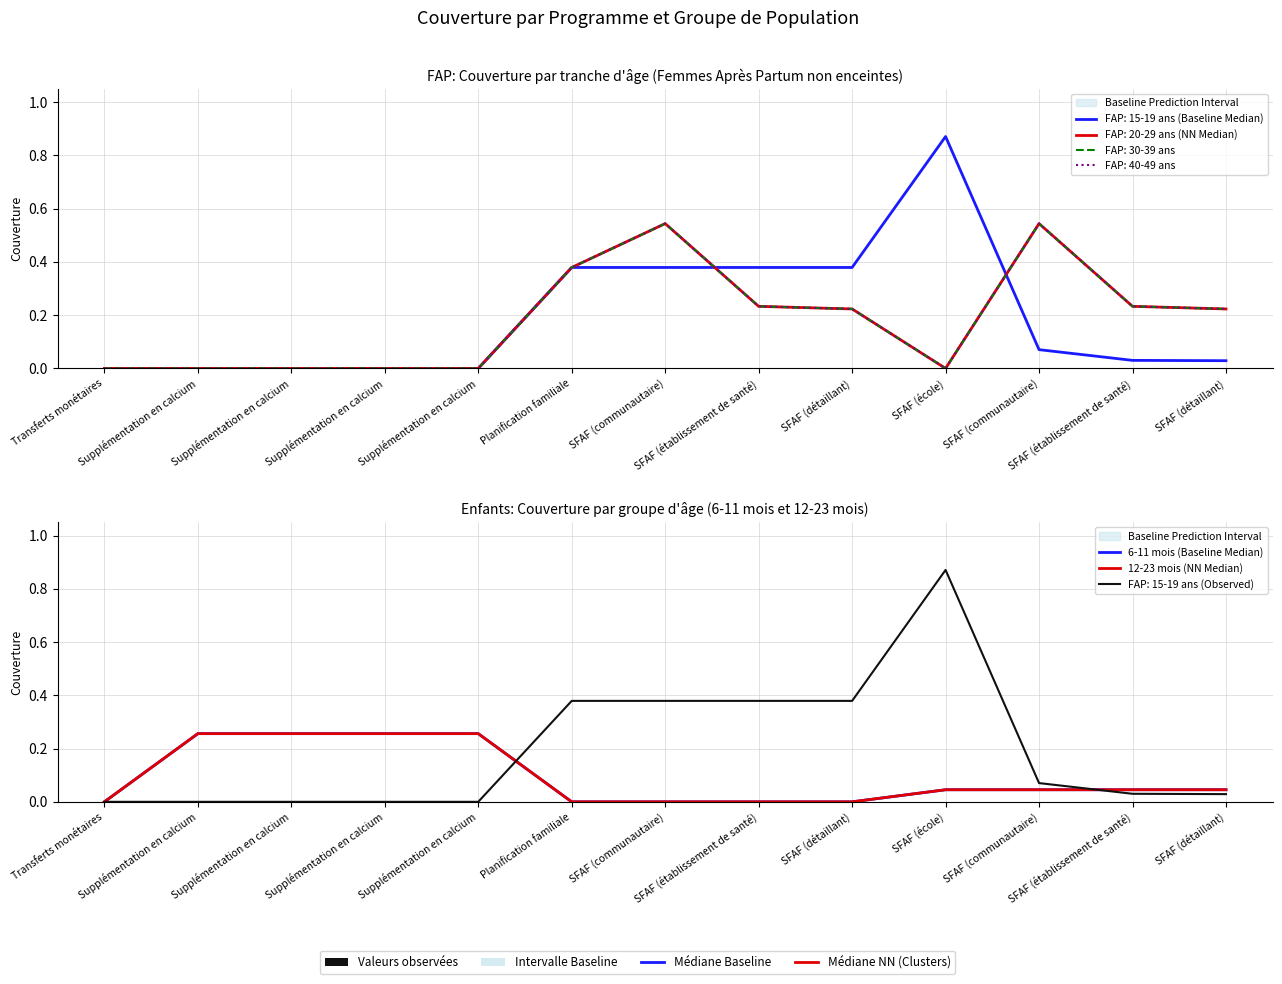

True or false: 12-23 mois (NN Median) and 6-11 mois (Baseline Median) cross at least once.

False